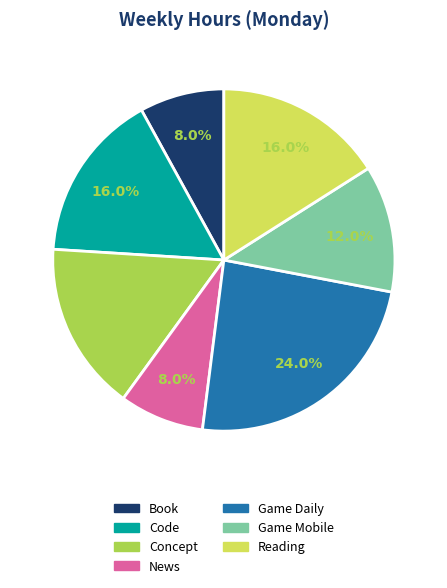

What is the largest slice in the pie chart?

Game Daily